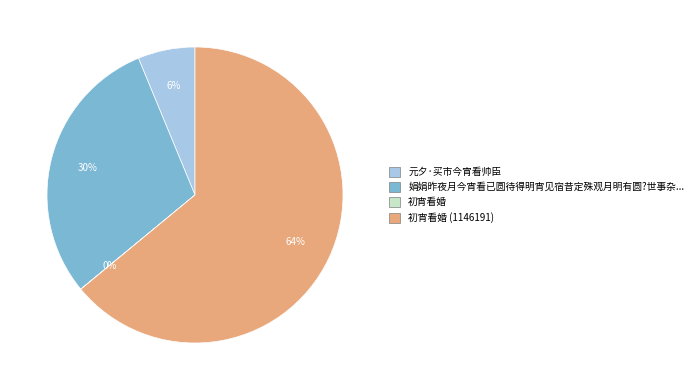

To the nearest percent, what is the difference between the largest and smallest slice percentages?

64%